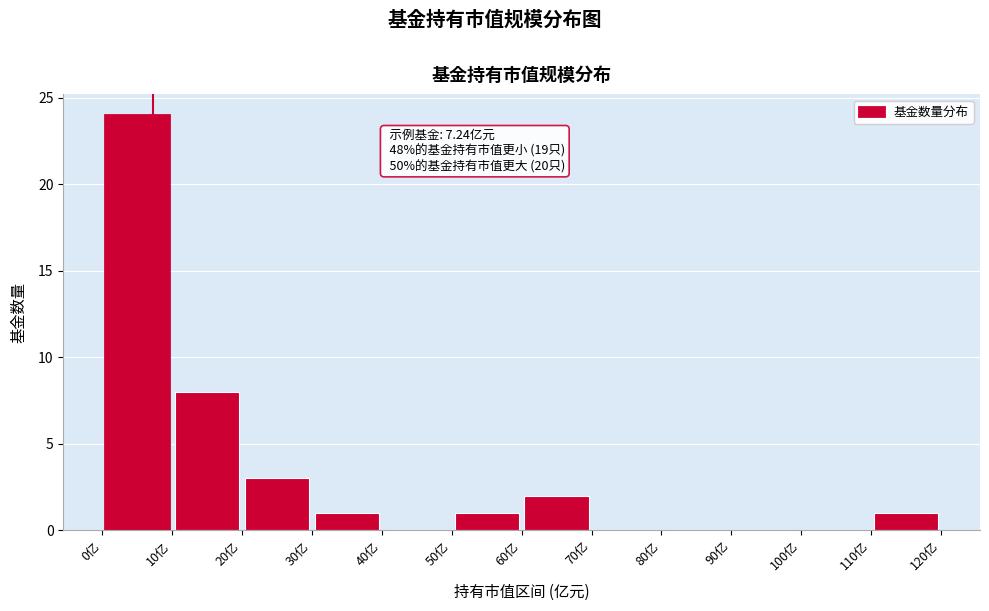

Which range on the x-axis has the tallest bar?

0 to 10